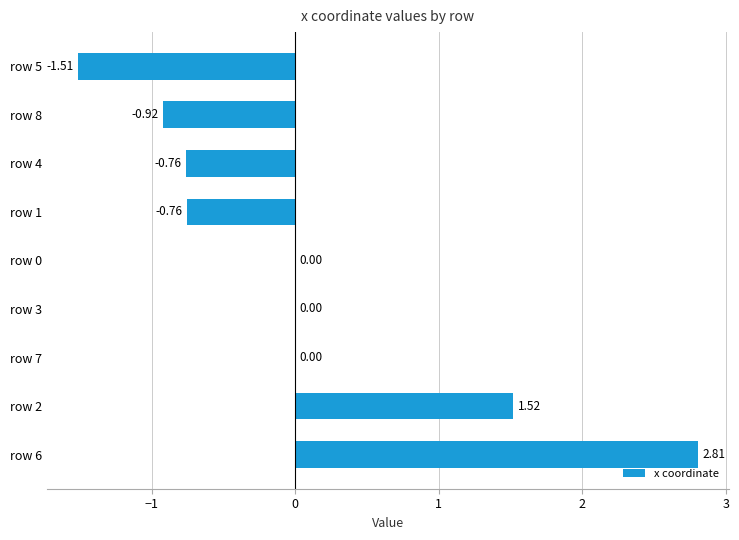

Are the bars horizontal?

Yes